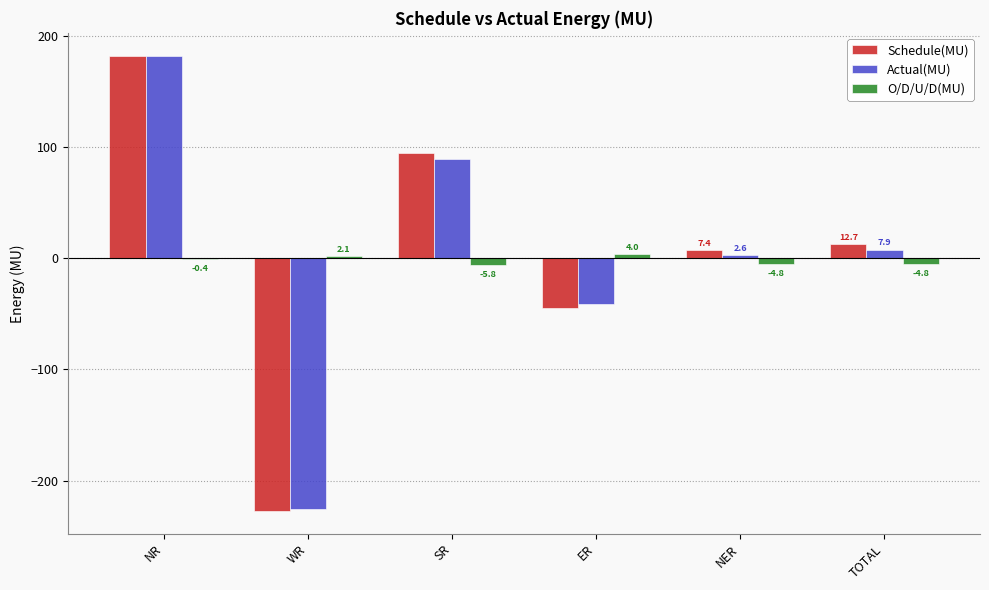

At which category is the sum across all series the highest?

NR